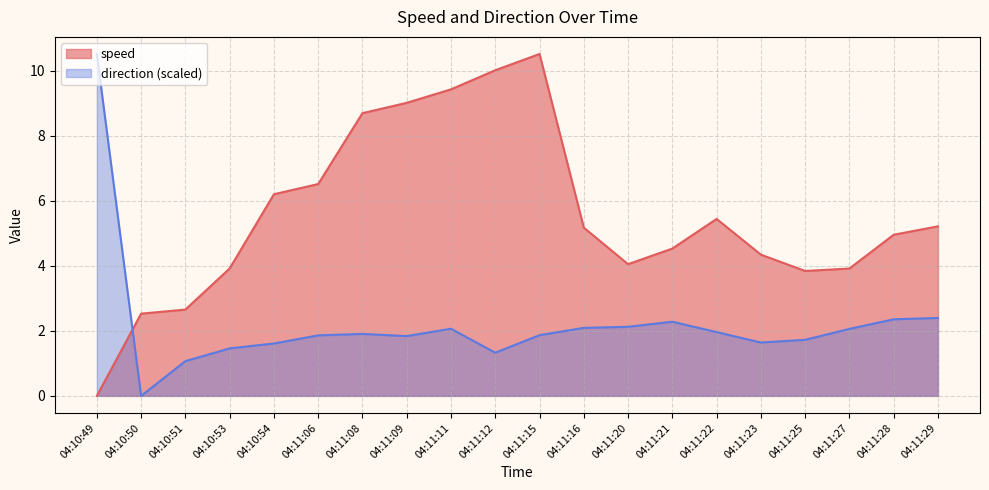

What value does the direction series have at 04:10:51?

1.1